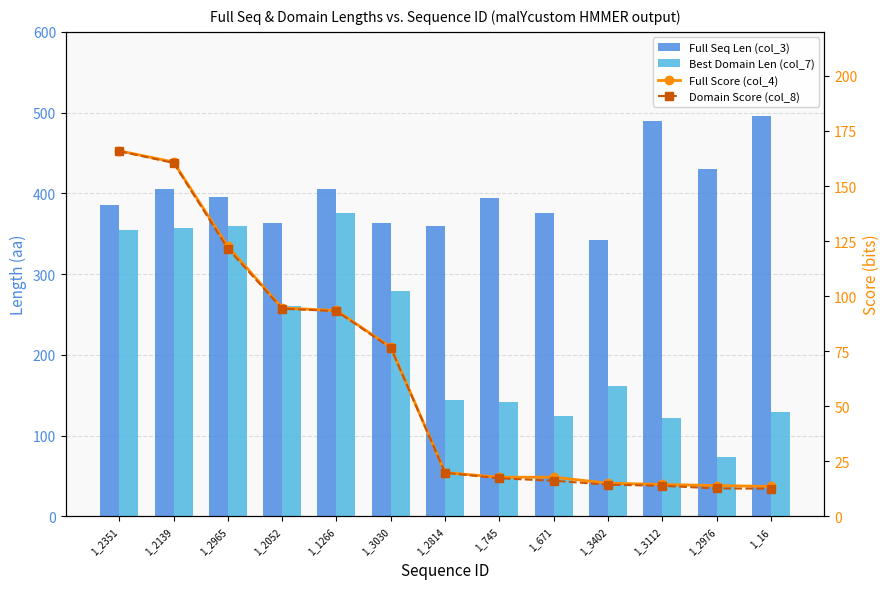

How many data points in Full Seq Len (col_3) are less than 394?

6